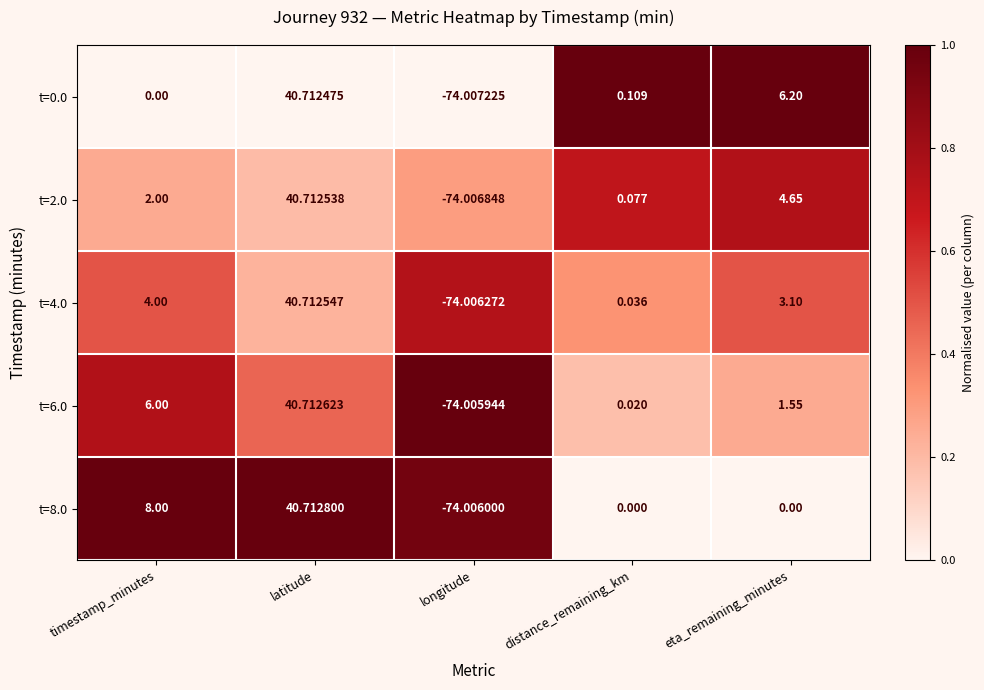

Where does the t=6.0 series first go above 1?

timestamp_minutes